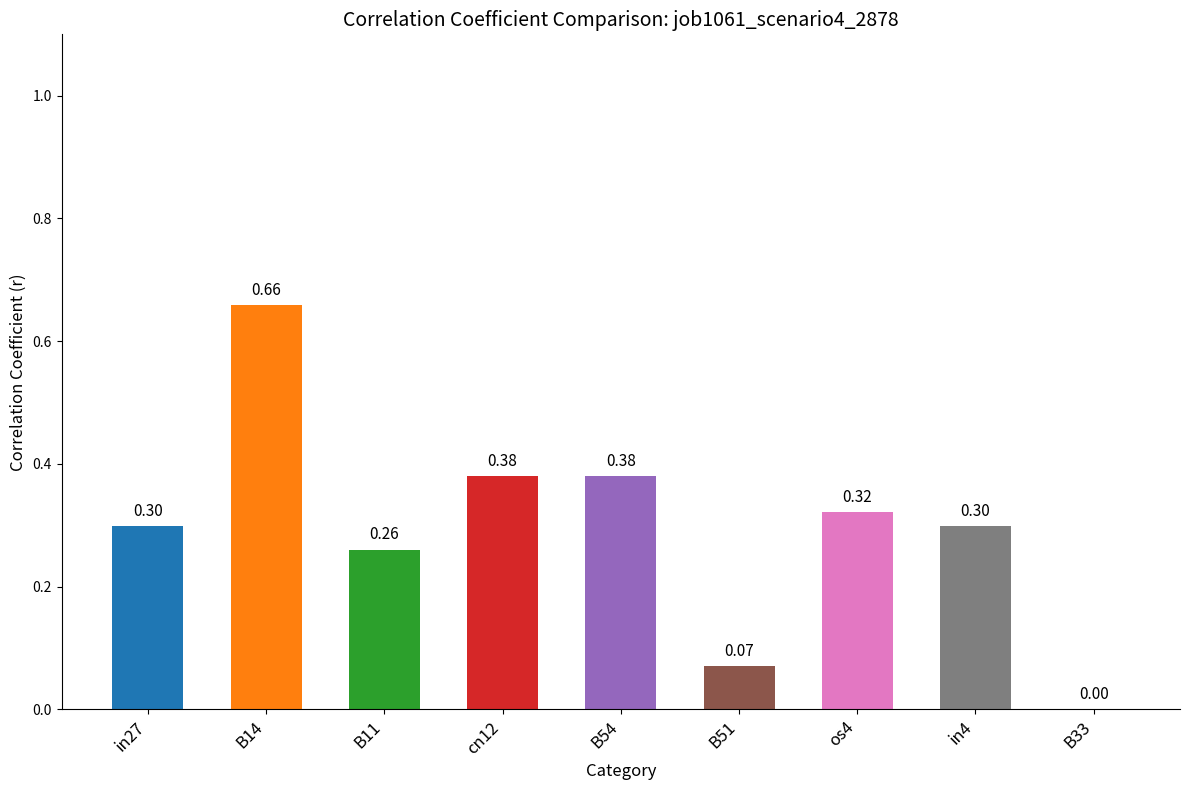

What is the sum of all values?

2.7